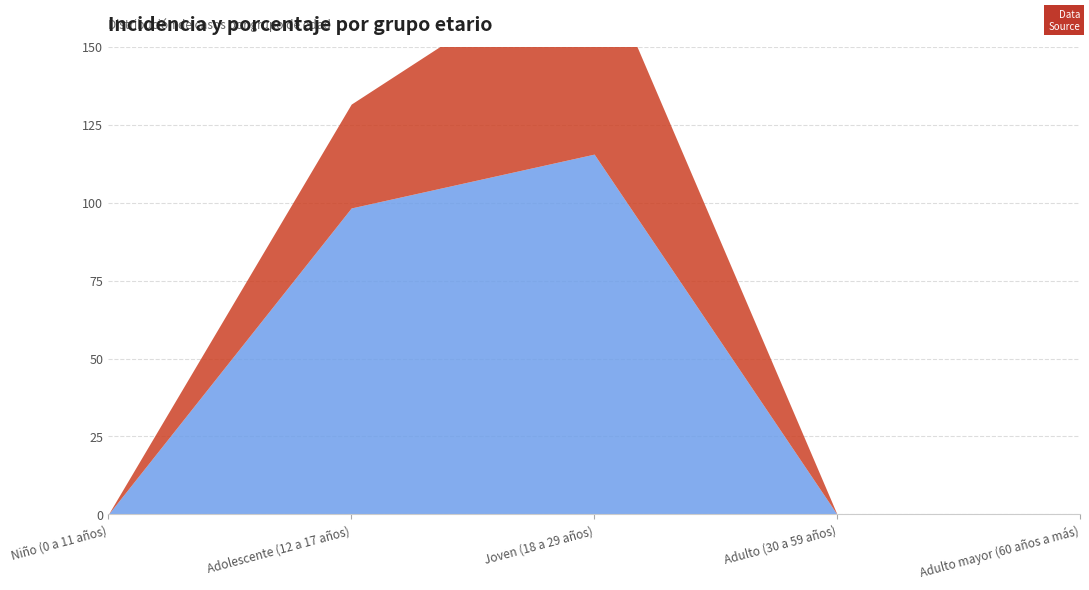

Reading right to left, what are all the values shown in this chart?

incidencia_100mil_hab: Adulto mayor (60 años a más)=0.0	Adulto (30 a 59 años)=0.0	Joven (18 a 29 años)=115.6	Adolescente (12 a 17 años)=98.3	Niño (0 a 11 años)=0.0
porcentaje: Adulto mayor (60 años a más)=0.0	Adulto (30 a 59 años)=0.0	Joven (18 a 29 años)=66.7	Adolescente (12 a 17 años)=33.3	Niño (0 a 11 años)=0.0
defunciones: Adulto mayor (60 años a más)=0.0	Adulto (30 a 59 años)=0.0	Joven (18 a 29 años)=0.0	Adolescente (12 a 17 años)=0.0	Niño (0 a 11 años)=0.0
letalidad: Adulto mayor (60 años a más)=0.0	Adulto (30 a 59 años)=0.0	Joven (18 a 29 años)=0.0	Adolescente (12 a 17 años)=0.0	Niño (0 a 11 años)=0.0